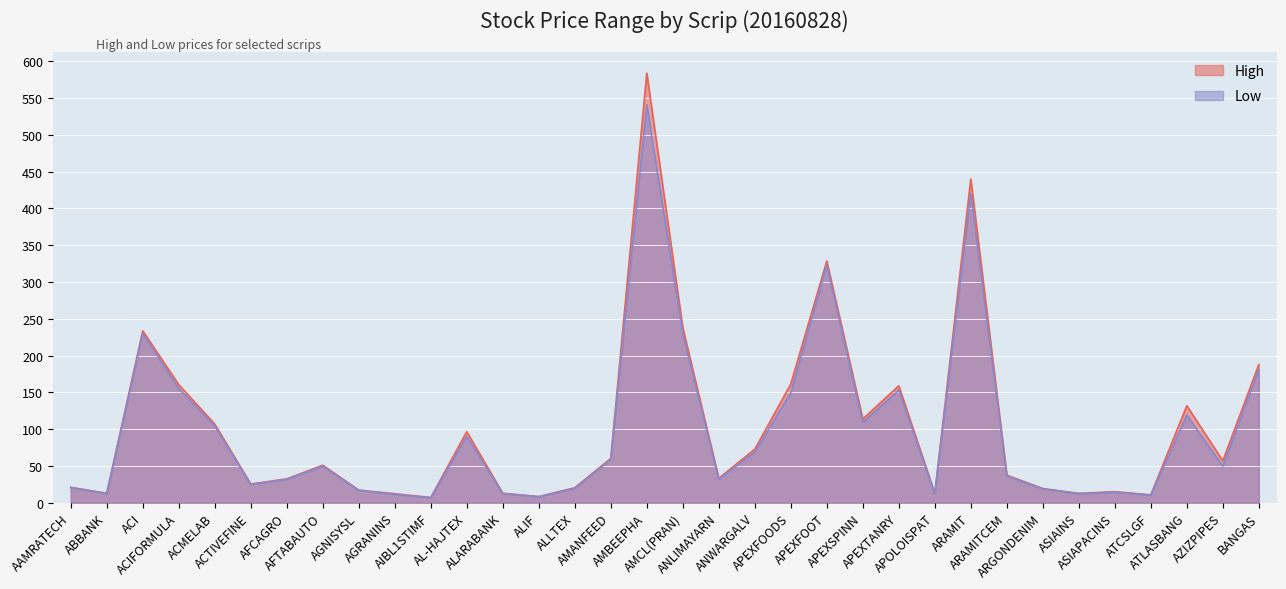

What is the sum of all High values?

3493.1